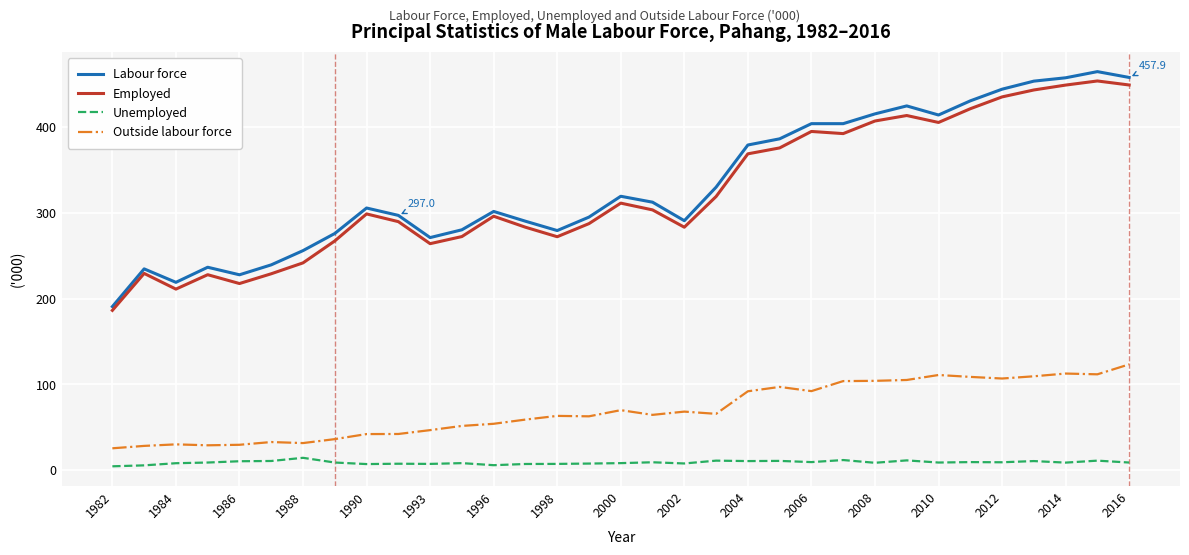

True or false: Unemployed and Employed cross at least once.

False